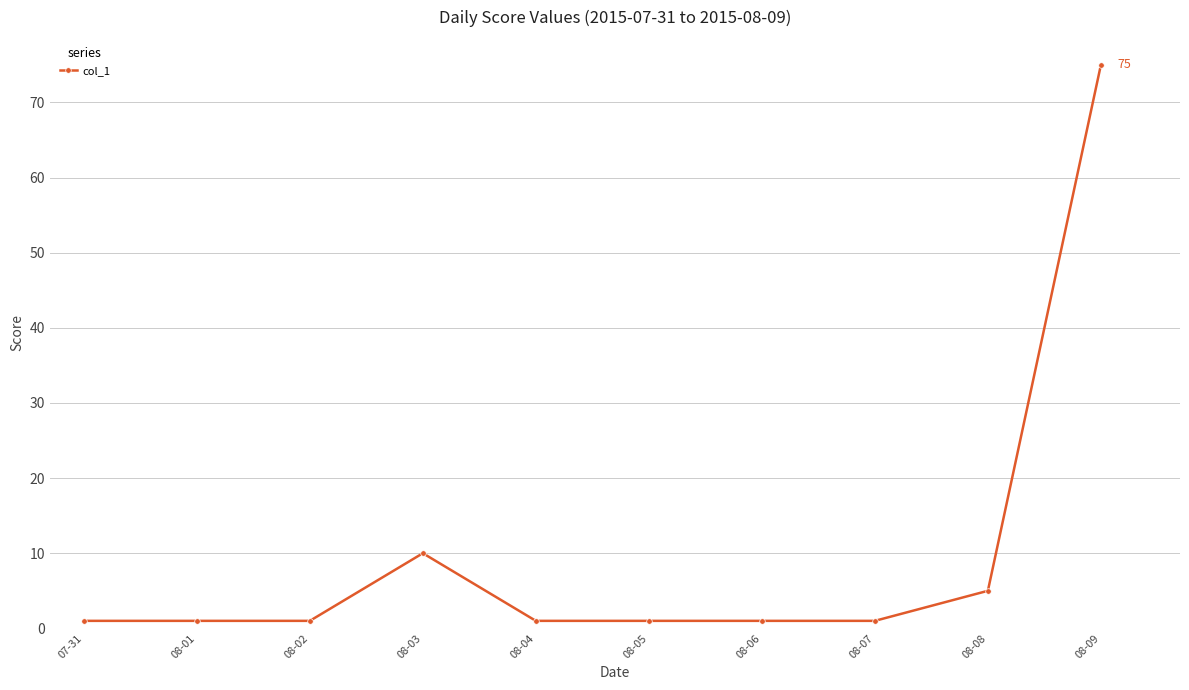

True or false: the data shows 1 at 08-04.

True